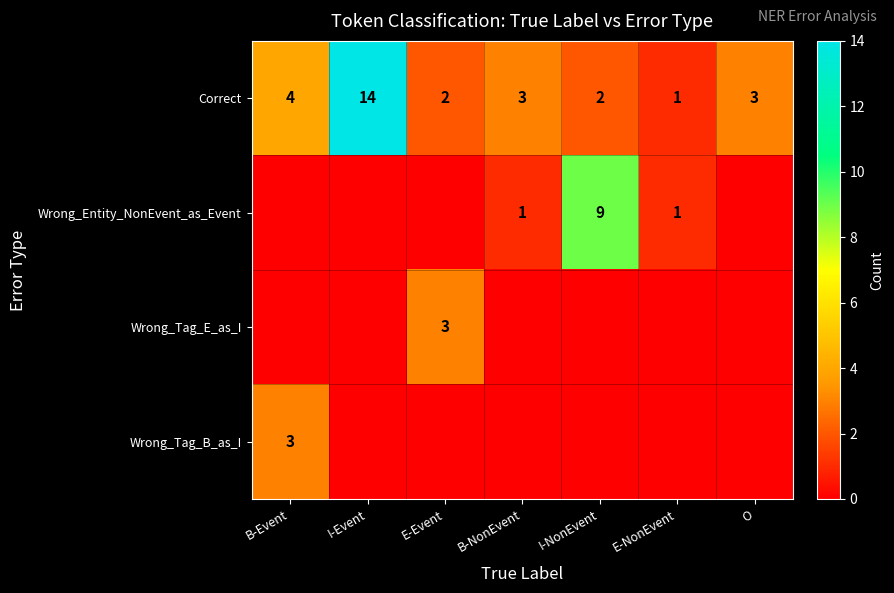

True or false: Correct has a value of 4 at O.

False